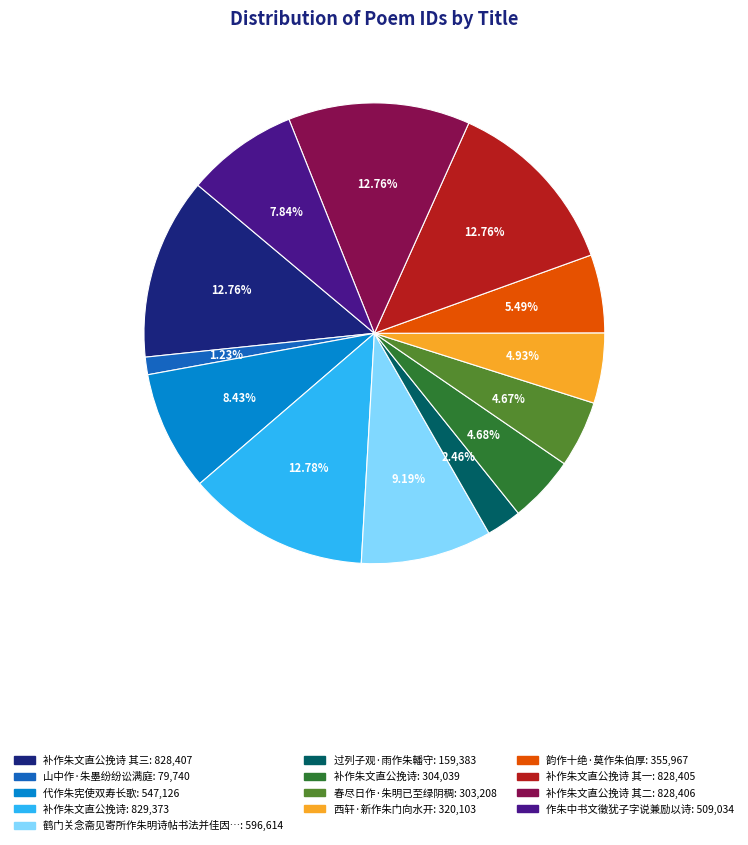

Is there any slice that represents more than half of the pie?

No